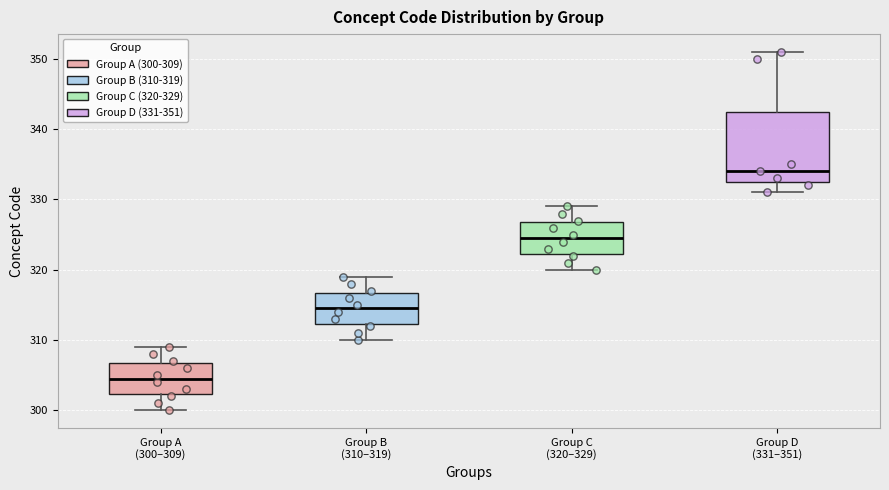

Which box's median line is the highest?

Group D (331–351)